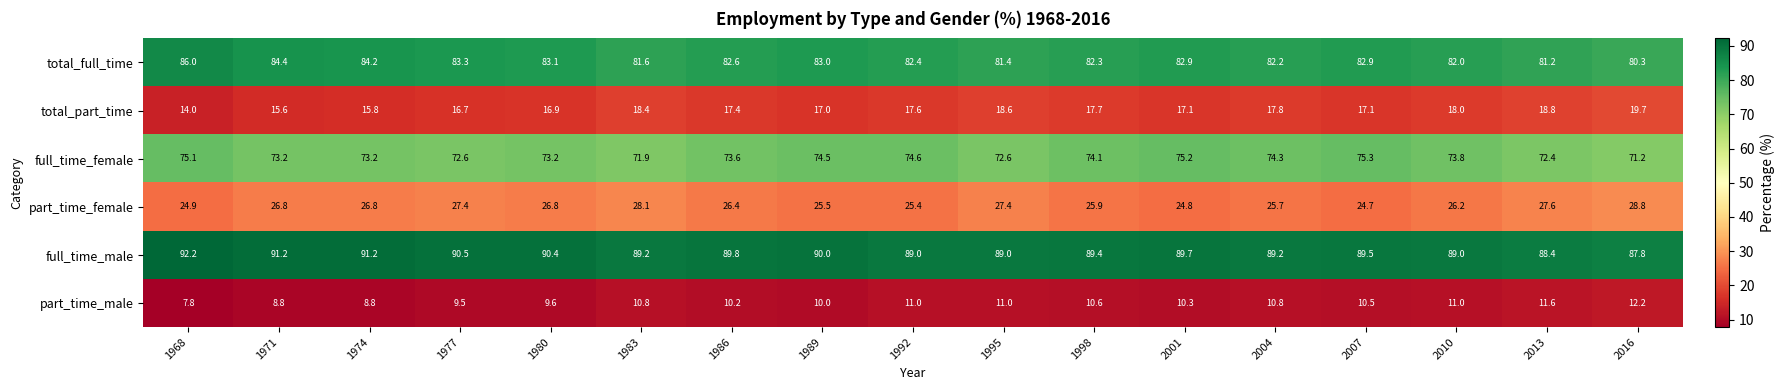

Which category has the lowest value across all series?

1968